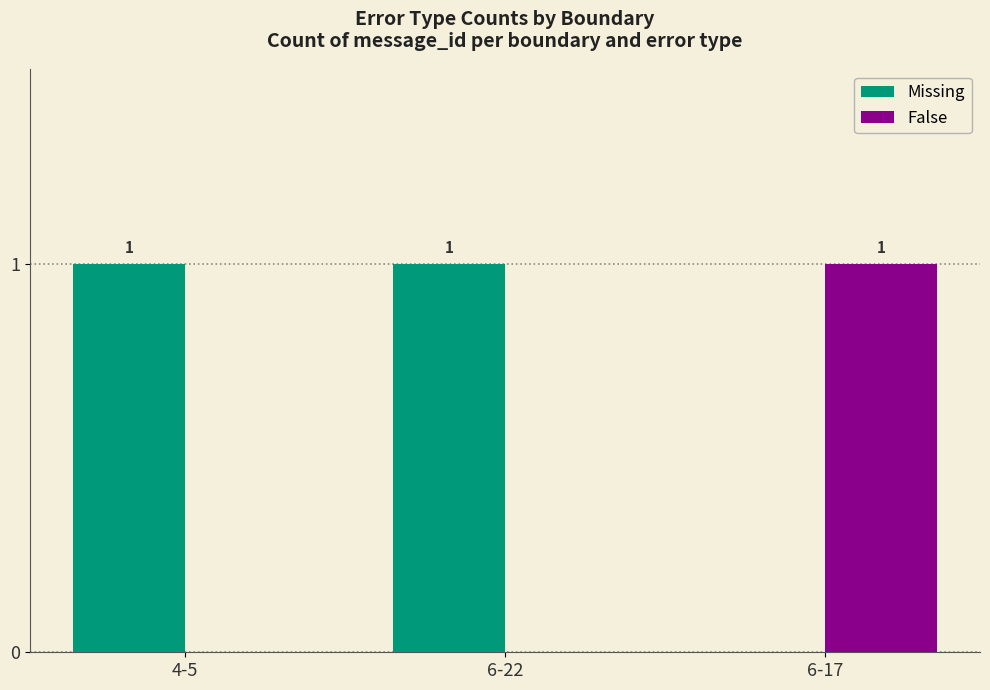

Reading right to left, extract all data points from this chart.

Missing: 0	1	1
False: 1	0	0